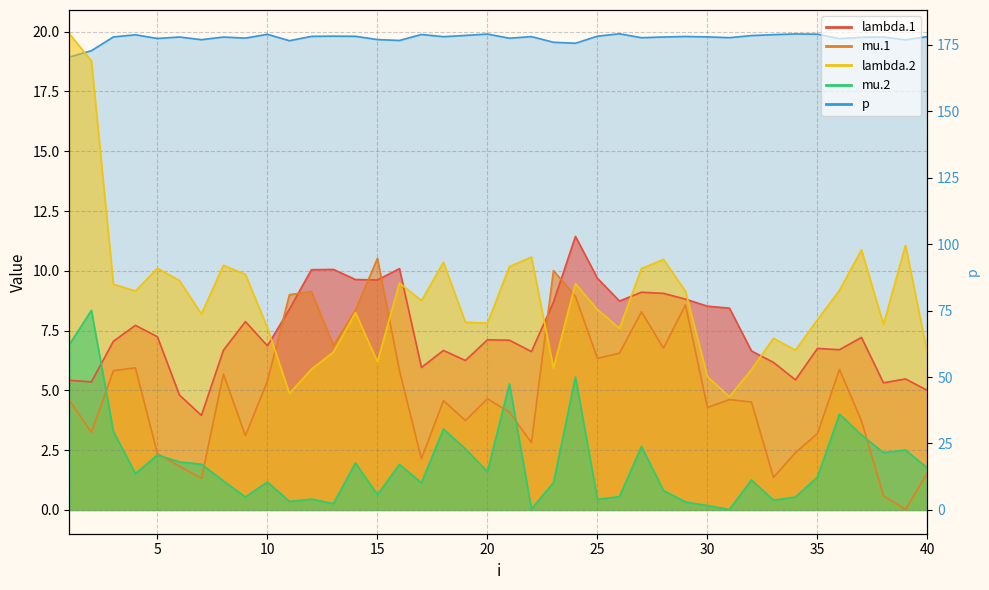

What is the total value across all series at 25?

203.1